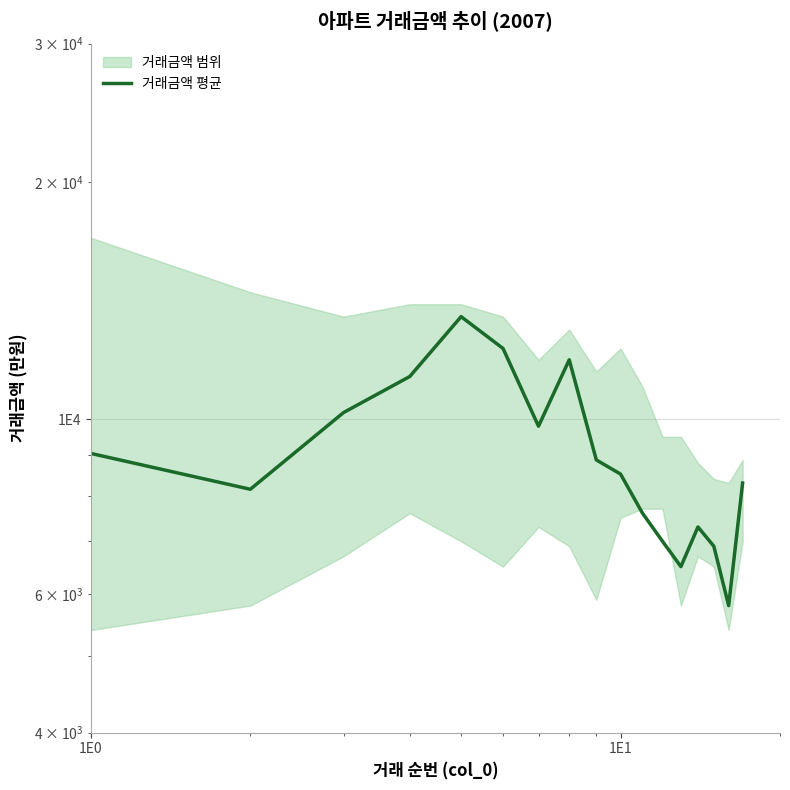

How many points are lower than both their immediate neighbors (excluding endpoints)?

4